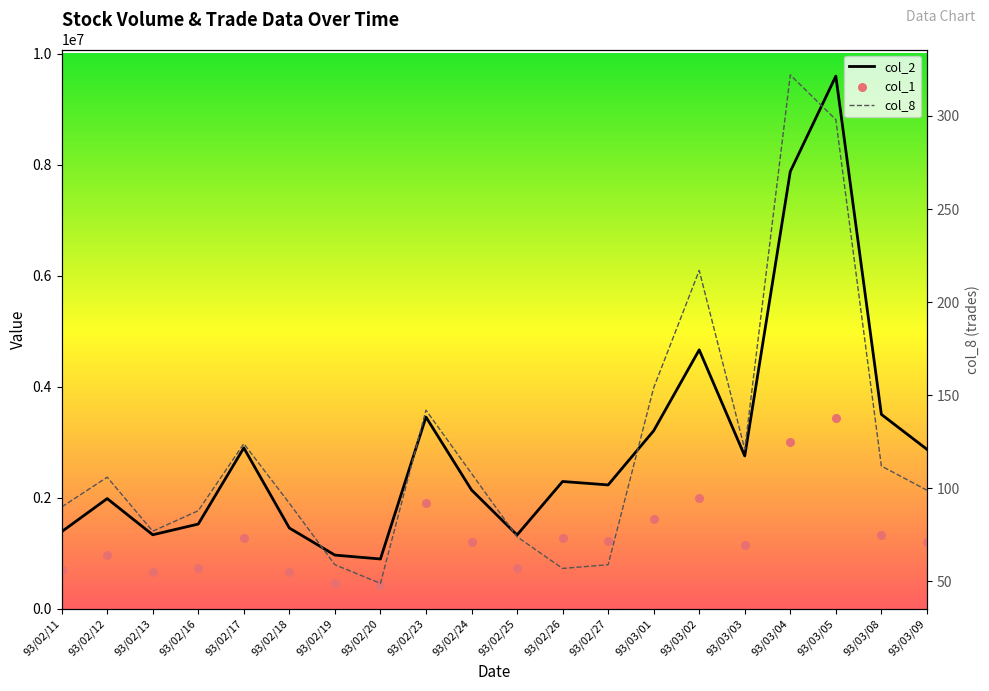

Which series has the widest spread of Y values?

col_2